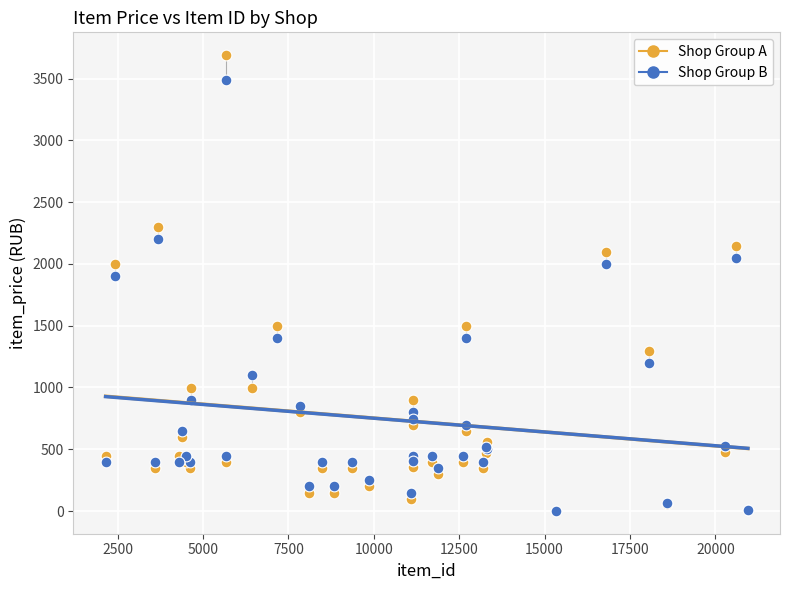

In the Shop Group A series, what Y value is closest to 1845?

1999.0